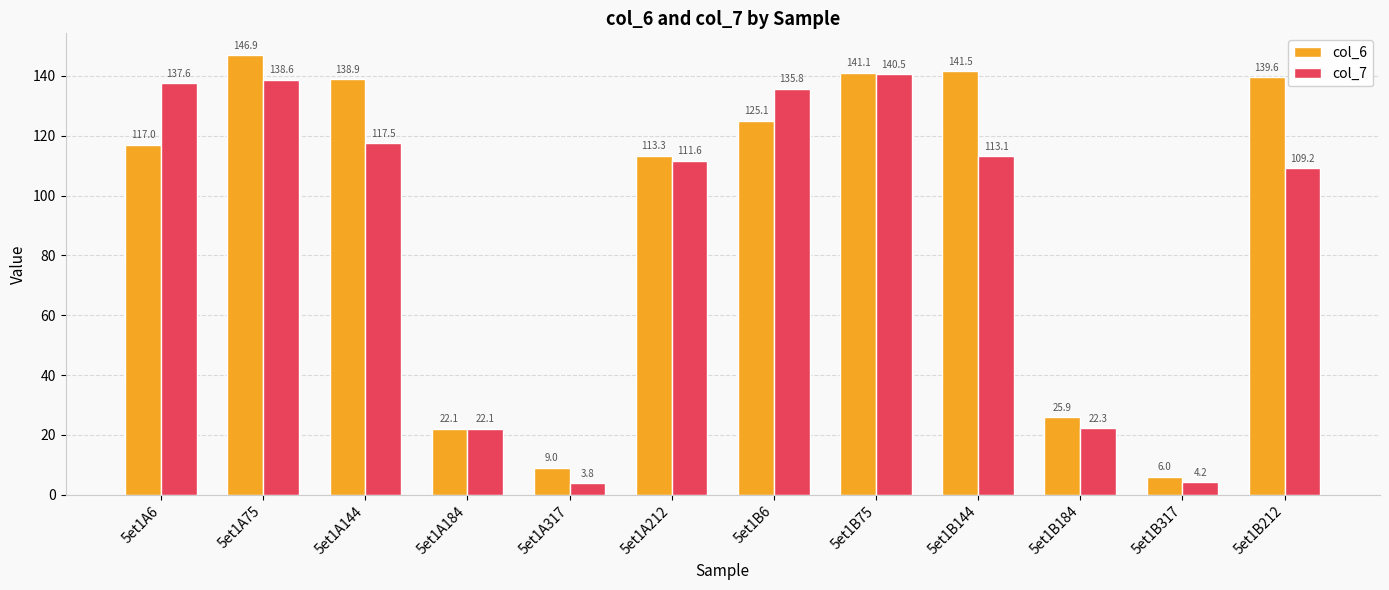

What is the sum of all col_7 values?

1056.2